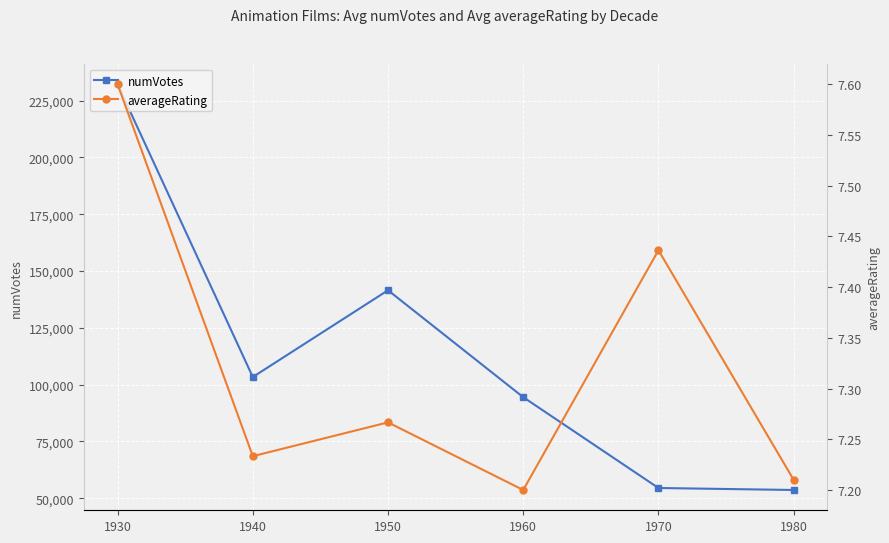

What is the total value across all series at 1940?

103332.2